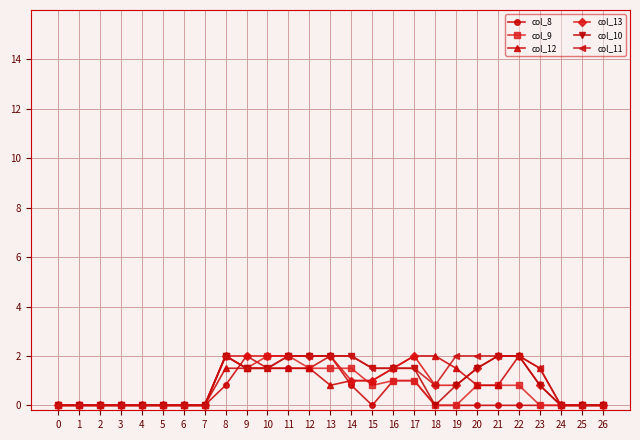

What is the spread (max minus min) of values at 12?

0.5